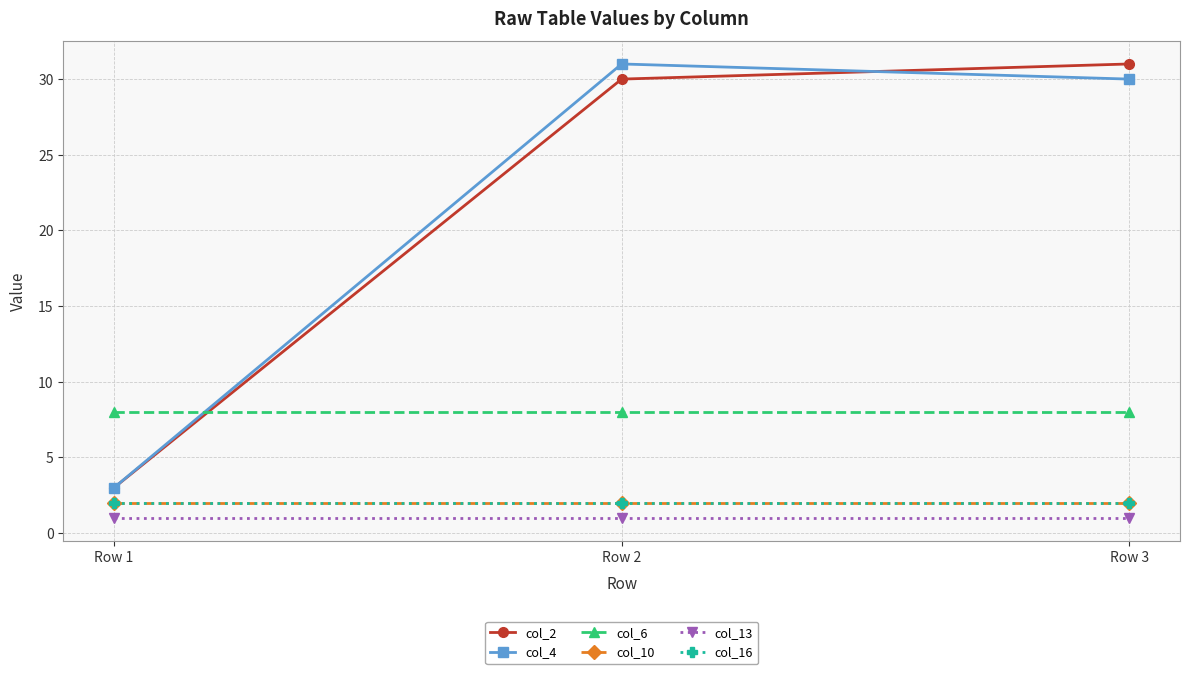

What is the value of the col_2 point at the 3rd from the left?

31